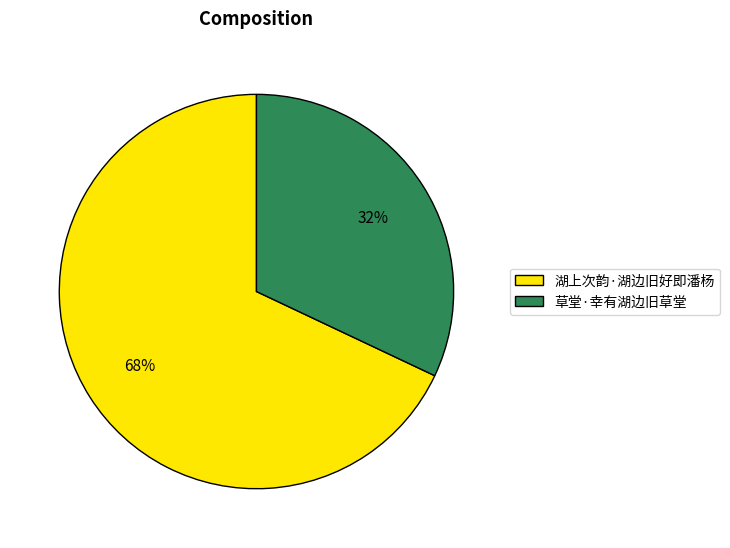

How many segments does this pie chart have?

2